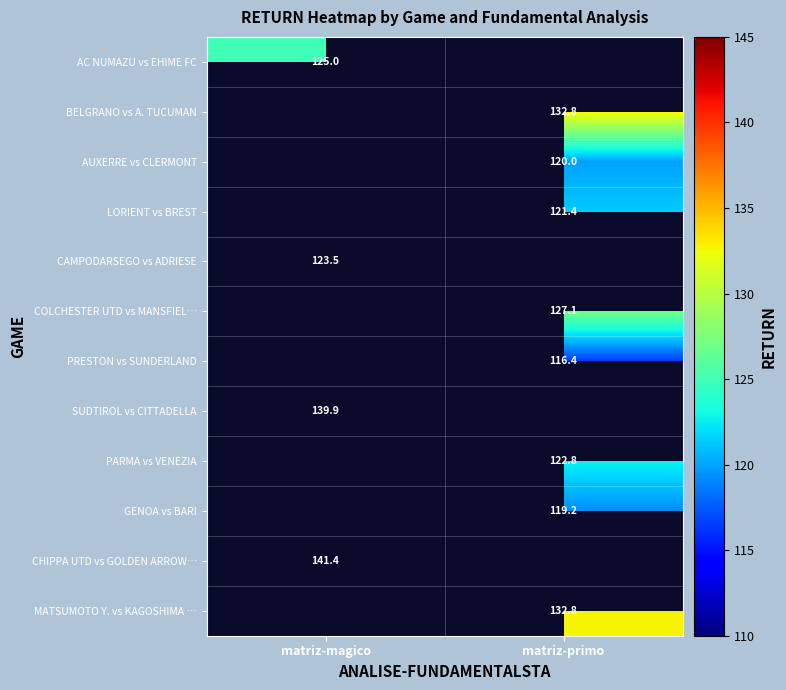

Which category has the highest value across all series?

matriz-magico